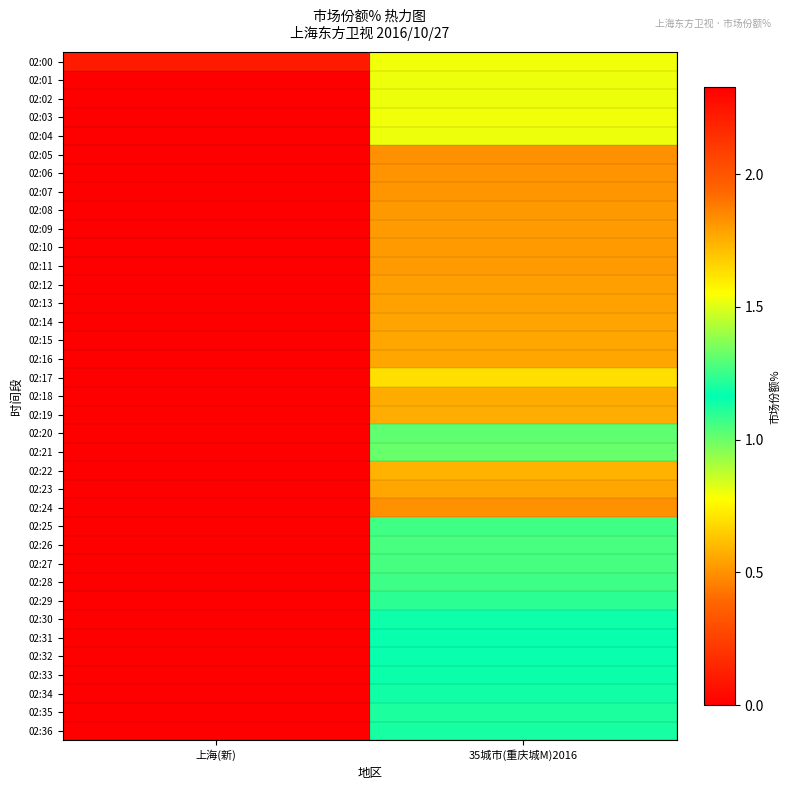

Reading right to left, extract all data points from this chart.

02:00: 35城市(重庆城M)2016=0.8	上海(新)=2.2
02:01: 35城市(重庆城M)2016=0.8	上海(新)=2.3
02:02: 35城市(重庆城M)2016=0.8	上海(新)=2.3
02:03: 35城市(重庆城M)2016=0.8	上海(新)=2.3
02:04: 35城市(重庆城M)2016=0.8	上海(新)=0.0
02:05: 35城市(重庆城M)2016=0.5	上海(新)=0.0
02:06: 35城市(重庆城M)2016=0.5	上海(新)=0.0
02:07: 35城市(重庆城M)2016=0.5	上海(新)=0.0
02:08: 35城市(重庆城M)2016=0.5	上海(新)=0.0
02:09: 35城市(重庆城M)2016=0.5	上海(新)=0.0
02:10: 35城市(重庆城M)2016=0.5	上海(新)=0.0
02:11: 35城市(重庆城M)2016=0.5	上海(新)=0.0
02:12: 35城市(重庆城M)2016=0.5	上海(新)=0.0
02:13: 35城市(重庆城M)2016=0.5	上海(新)=0.0
02:14: 35城市(重庆城M)2016=0.5	上海(新)=0.0
02:15: 35城市(重庆城M)2016=0.6	上海(新)=0.0
02:16: 35城市(重庆城M)2016=0.6	上海(新)=0.0
02:17: 35城市(重庆城M)2016=0.7	上海(新)=0.0
02:18: 35城市(重庆城M)2016=0.6	上海(新)=0.0
02:19: 35城市(重庆城M)2016=0.6	上海(新)=0.0
02:20: 35城市(重庆城M)2016=1.3	上海(新)=0.0
02:21: 35城市(重庆城M)2016=1.3	上海(新)=0.0
02:22: 35城市(重庆城M)2016=1.7	上海(新)=0.0
02:23: 35城市(重庆城M)2016=1.8	上海(新)=0.0
02:24: 35城市(重庆城M)2016=1.8	上海(新)=0.0
02:25: 35城市(重庆城M)2016=1.1	上海(新)=0.0
02:26: 35城市(重庆城M)2016=1.1	上海(新)=0.0
02:27: 35城市(重庆城M)2016=1.1	上海(新)=0.0
02:28: 35城市(重庆城M)2016=1.1	上海(新)=0.0
02:29: 35城市(重庆城M)2016=1.1	上海(新)=0.0
02:30: 35城市(重庆城M)2016=1.1	上海(新)=0.0
02:31: 35城市(重庆城M)2016=1.2	上海(新)=0.0
02:32: 35城市(重庆城M)2016=1.2	上海(新)=0.0
02:33: 35城市(重庆城M)2016=1.2	上海(新)=0.0
02:34: 35城市(重庆城M)2016=1.2	上海(新)=0.0
02:35: 35城市(重庆城M)2016=1.2	上海(新)=0.0
02:36: 35城市(重庆城M)2016=1.2	上海(新)=0.0